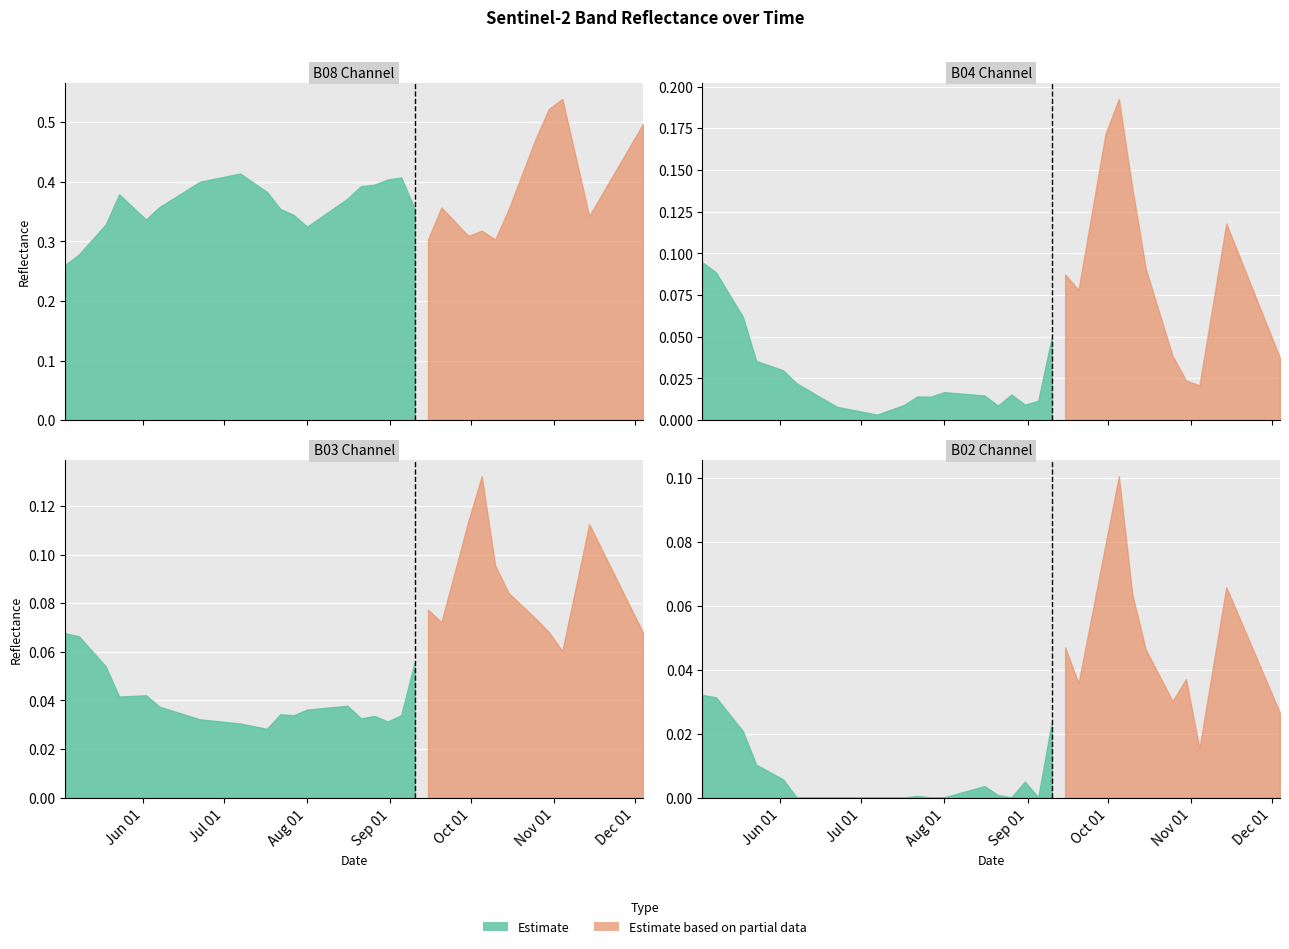

Which label corresponds to the smallest value in the chart?

2021-06-07